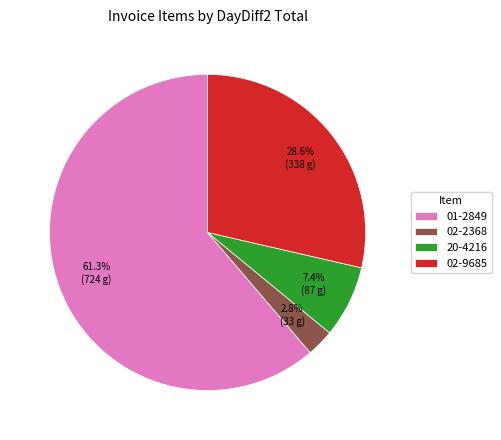

What is the total percentage of 02-2368 and 02-9685?

31.4%